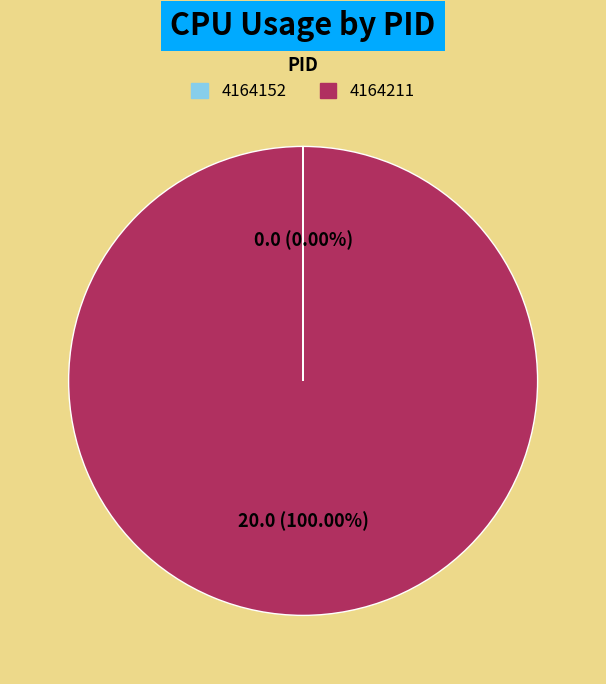

Is 4164211 the majority of the pie?

Yes